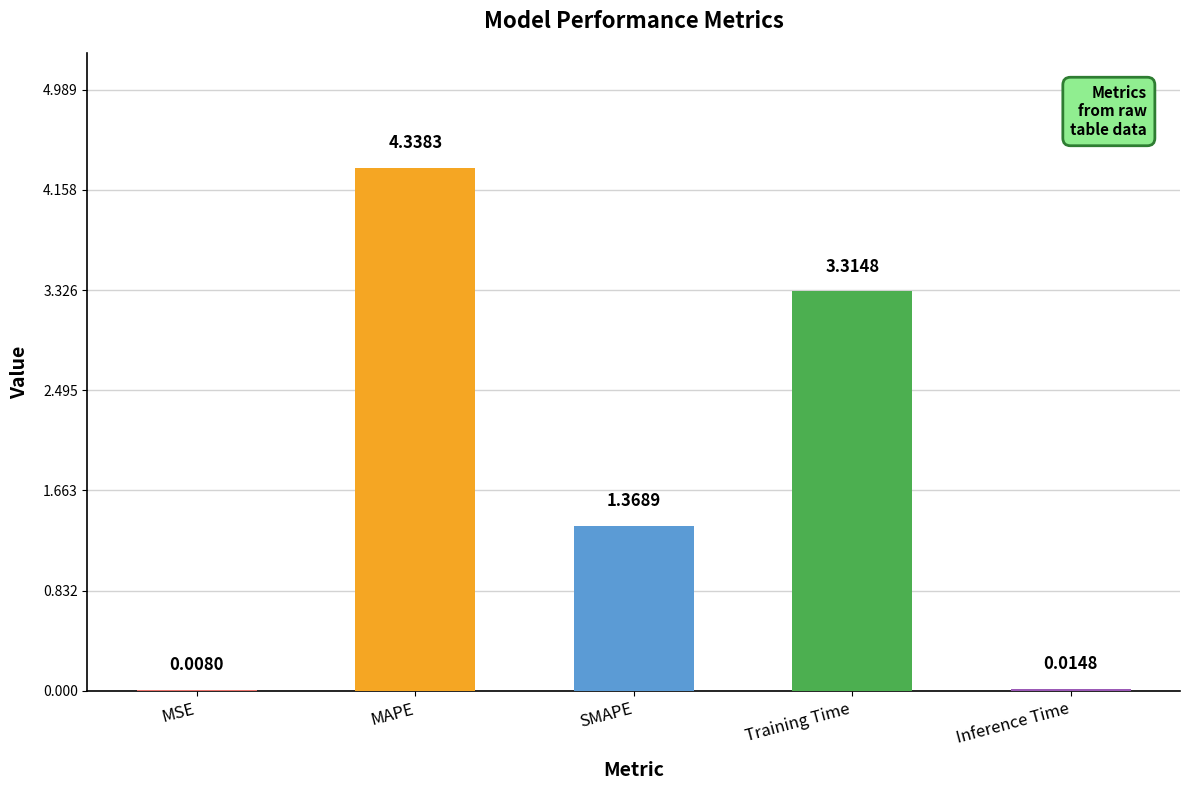

Between MSE and Training Time, which is larger?

Training Time